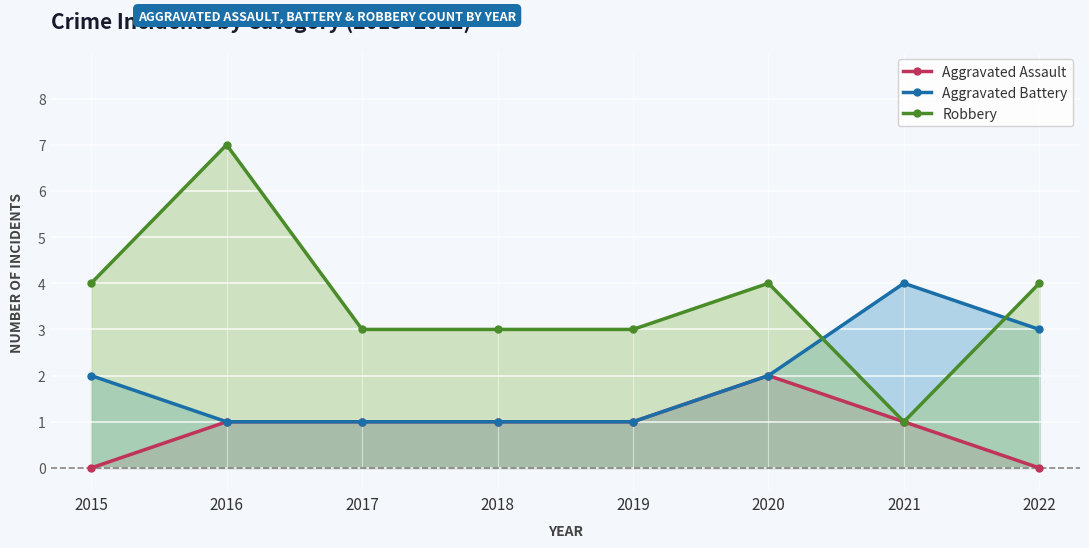

True or false: Robbery has a value of 7 at 2016.

True